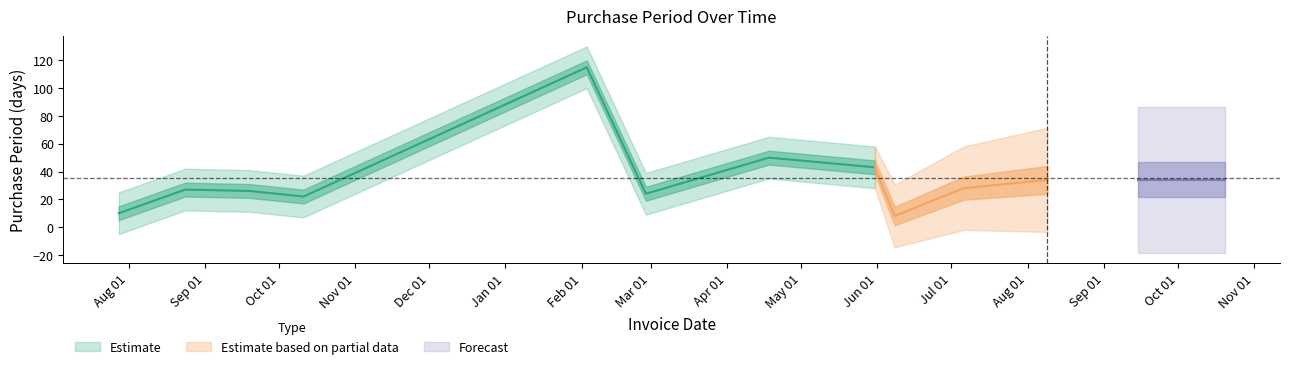

Where is the first local maximum?

2016-08-24